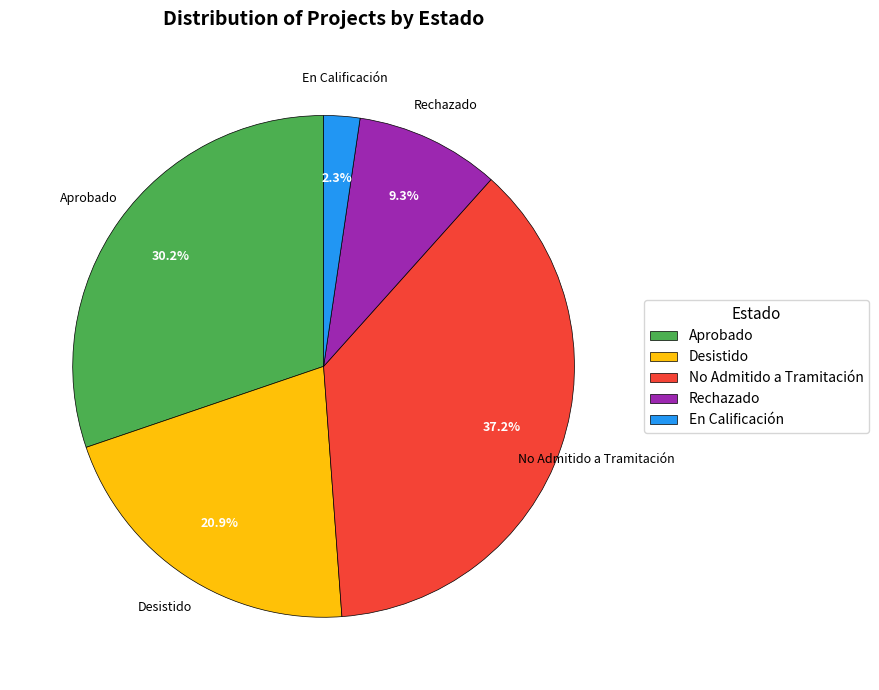

Is there any slice that represents more than half of the pie?

No